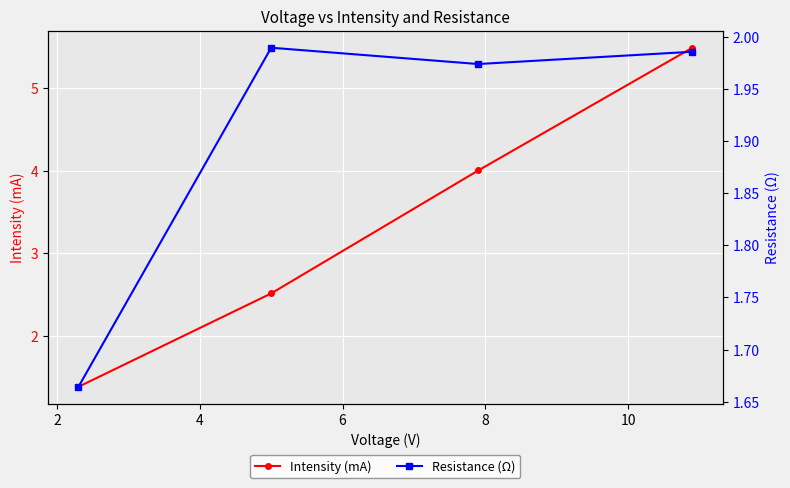

True or false: Intensity (mA) has more than 0 points higher than both neighbors.

False